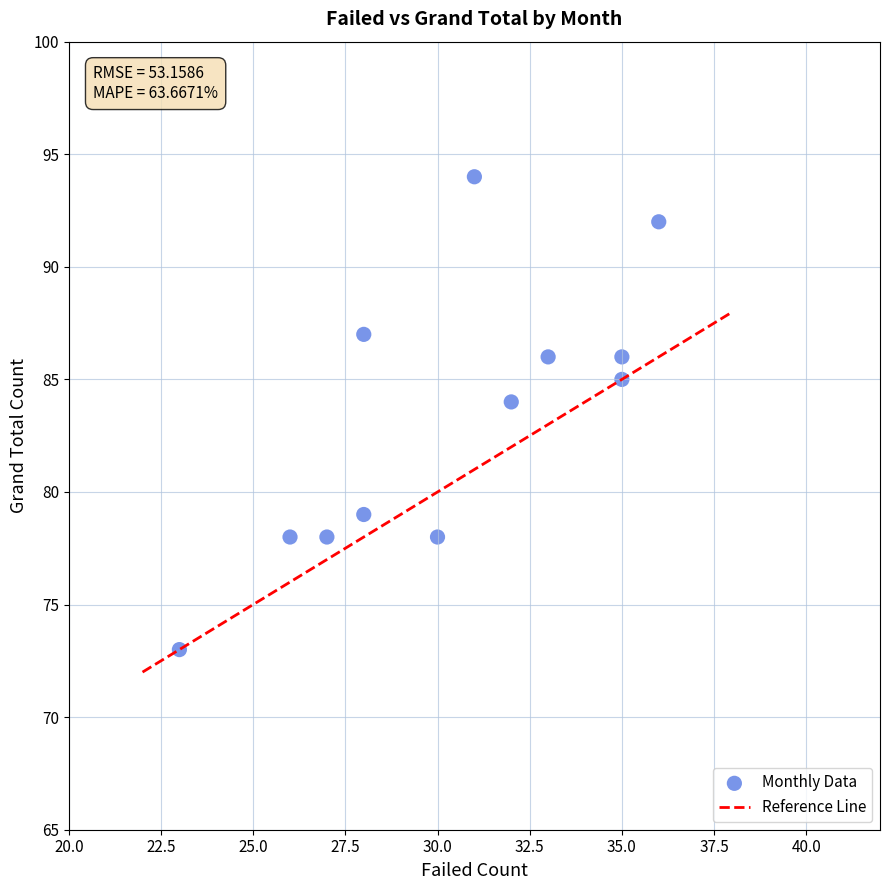

What is the average X value?

30